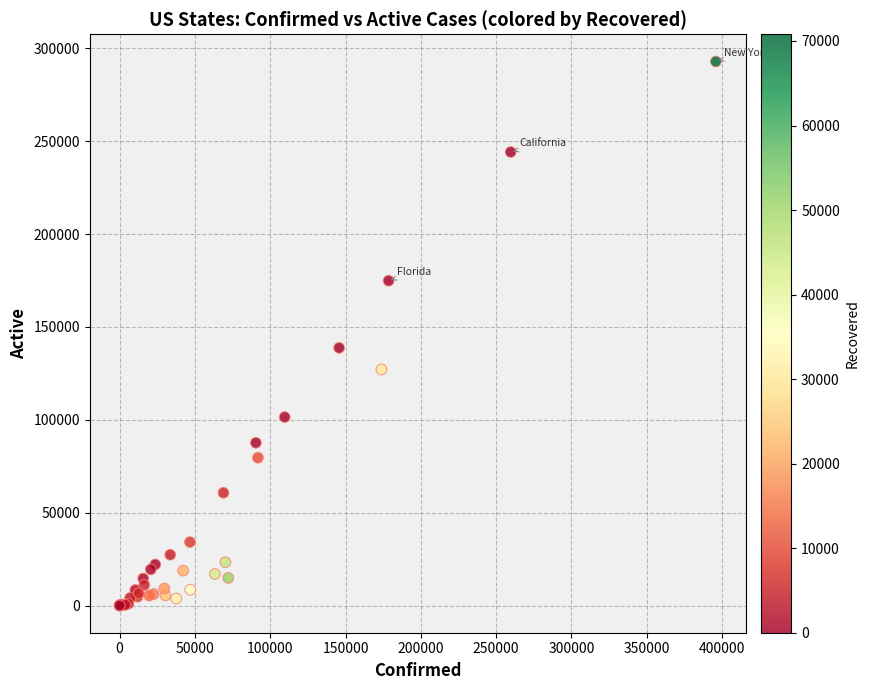

What Y value in the scatter plot is closest to 146470?

138745